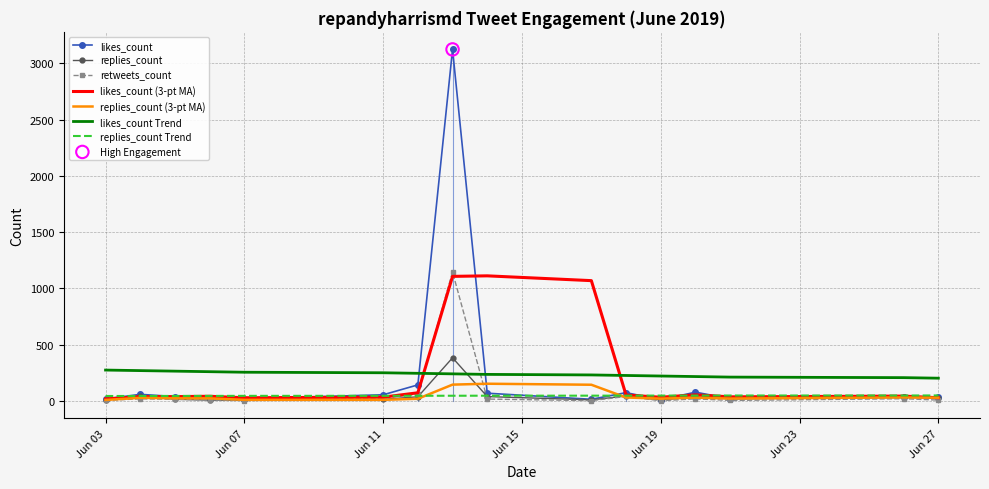

Which series has the largest range (max minus min)?

likes_count